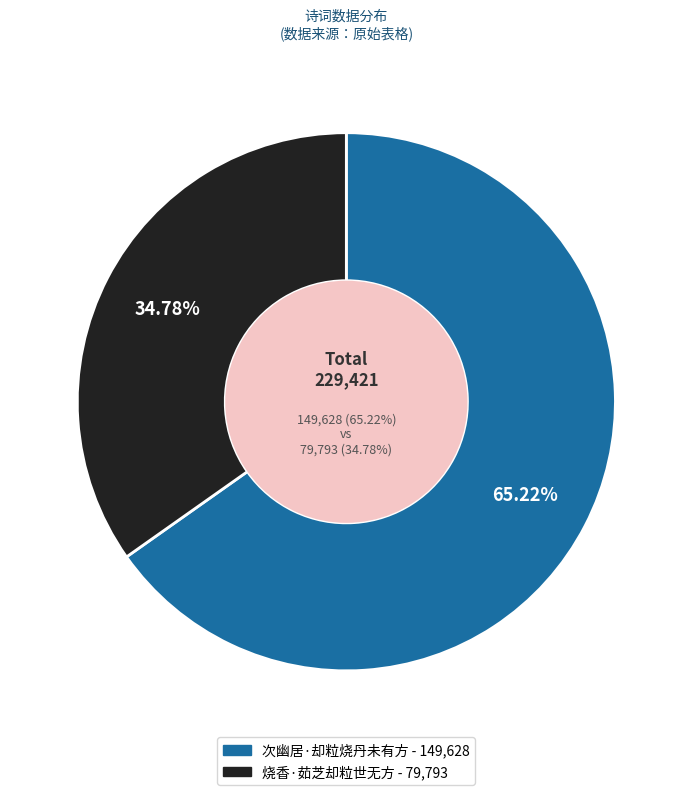

Rank the categories by value from lowest to highest.

烧香·茹芝却粒世无方, 次幽居·却粒烧丹未有方